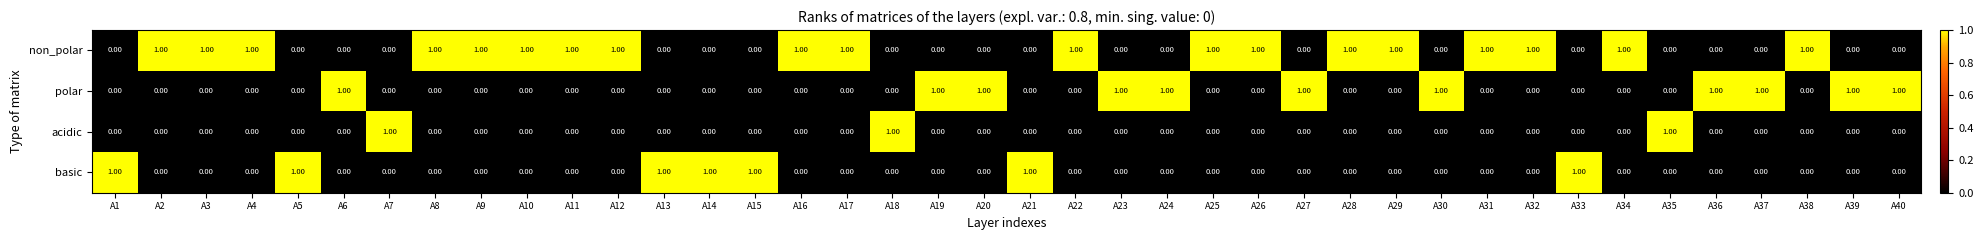

What is the sum of all non_polar values?

19